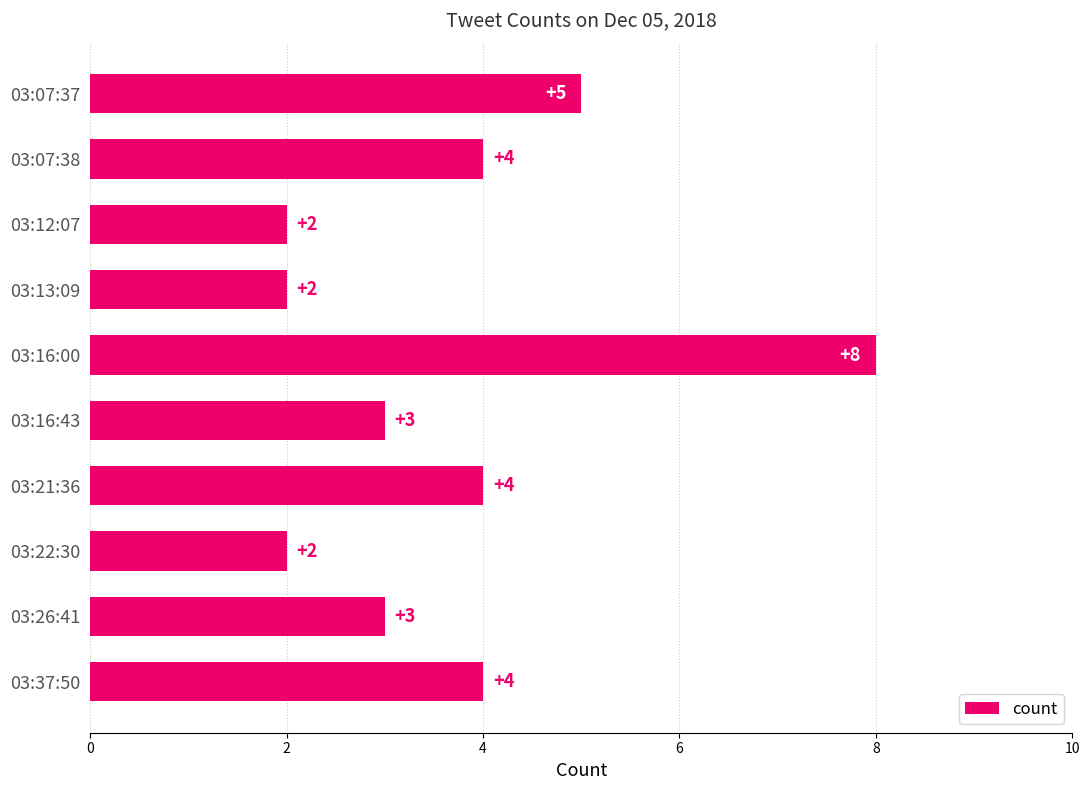

Does the chart contain any negative values?

No